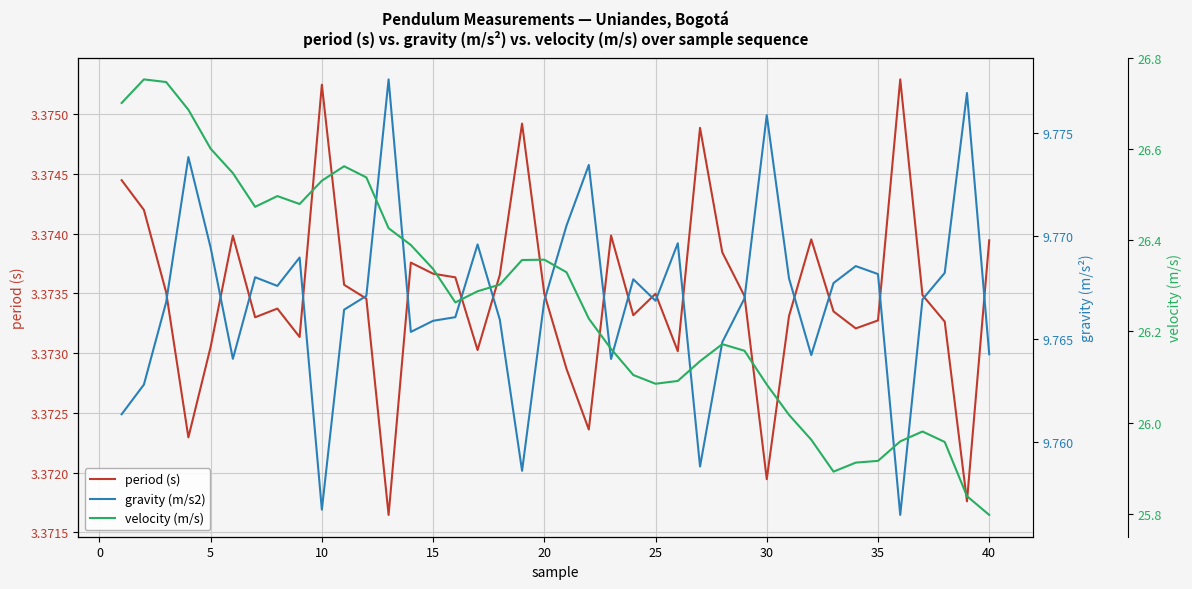

True or false: period (s) has a value of 5.5 at 15.

False